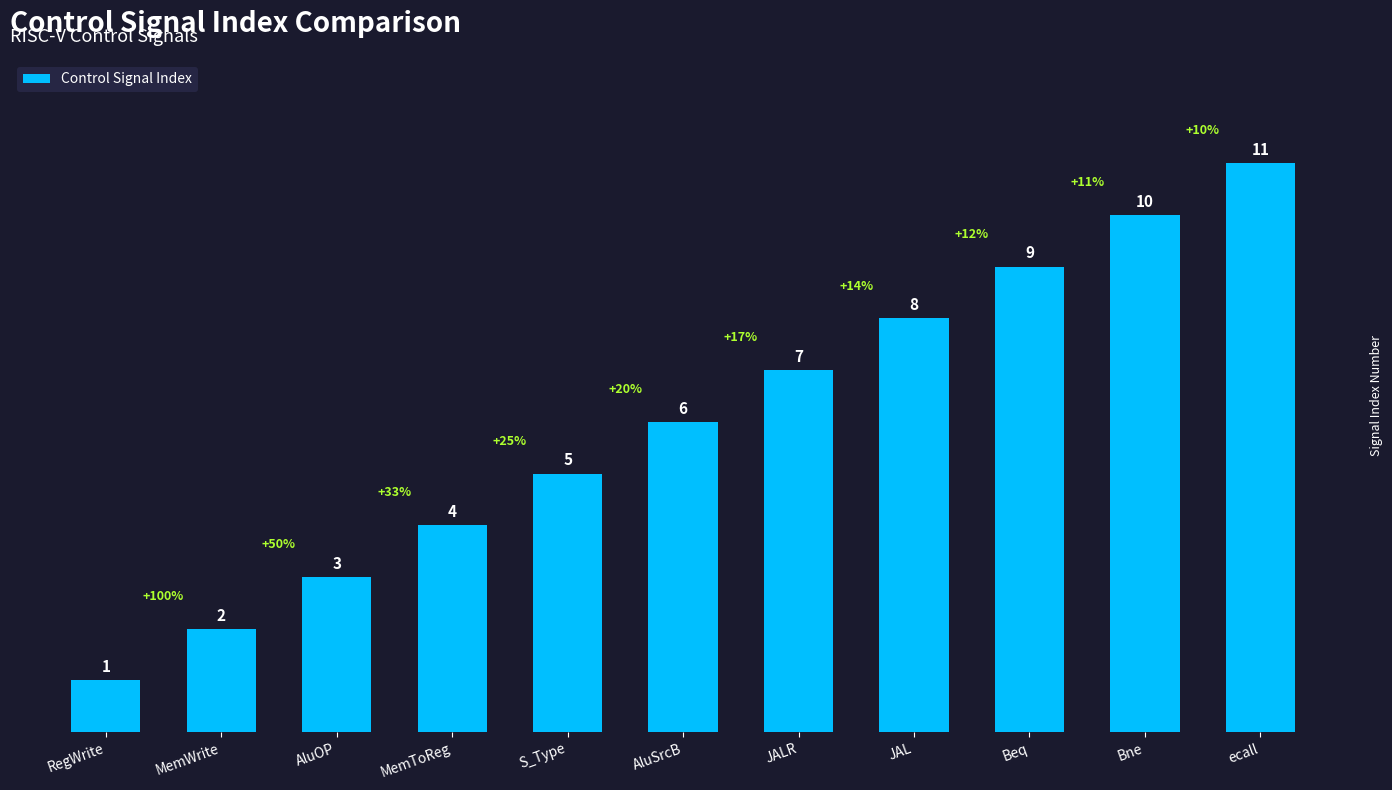

What is the value of the 9th bar from the left?

9